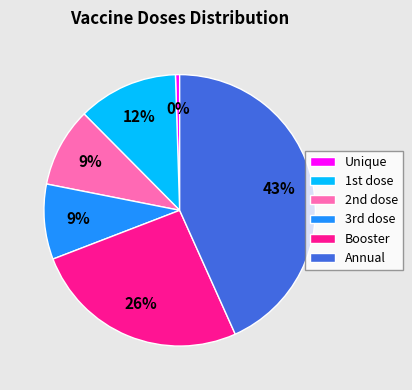

Is there any slice that represents more than half of the pie?

No